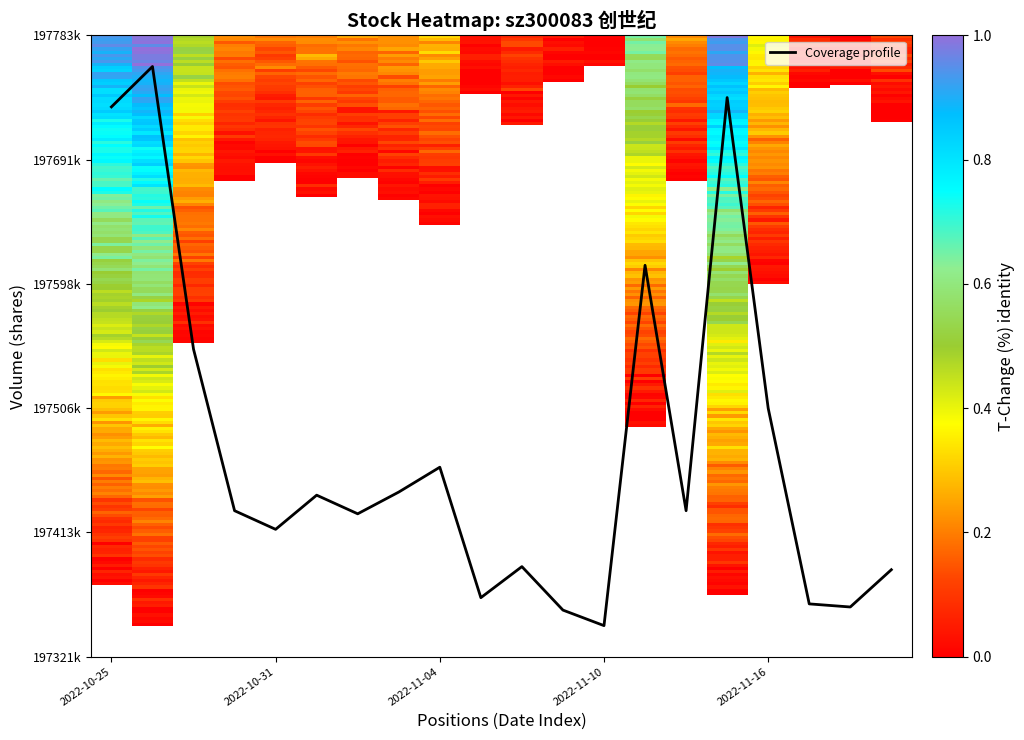

Does the chart have visible grid lines?

No